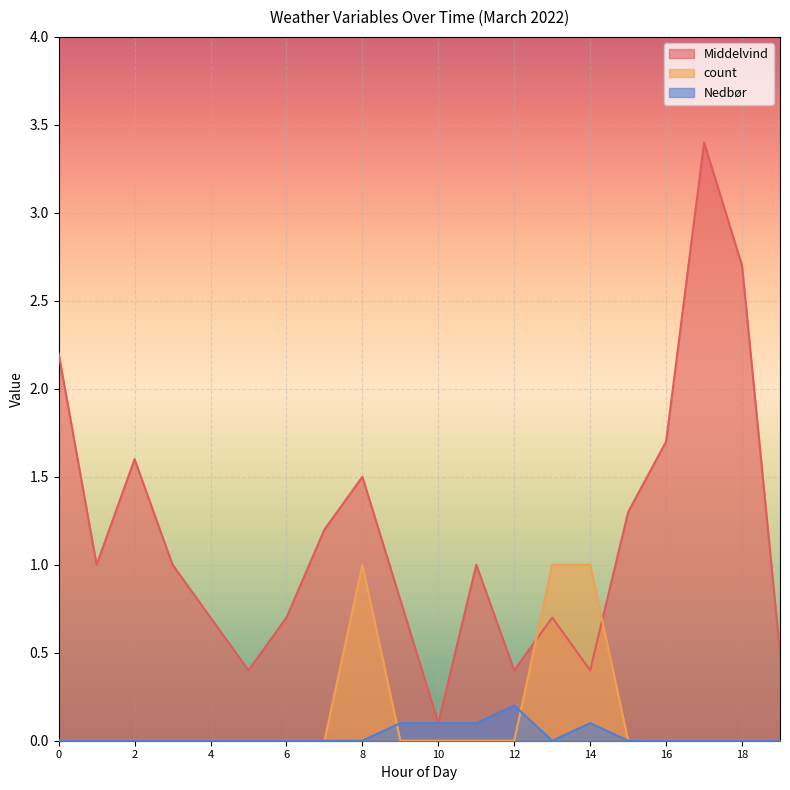

Is it true that Middelvind equals 0.5 at 19?

True